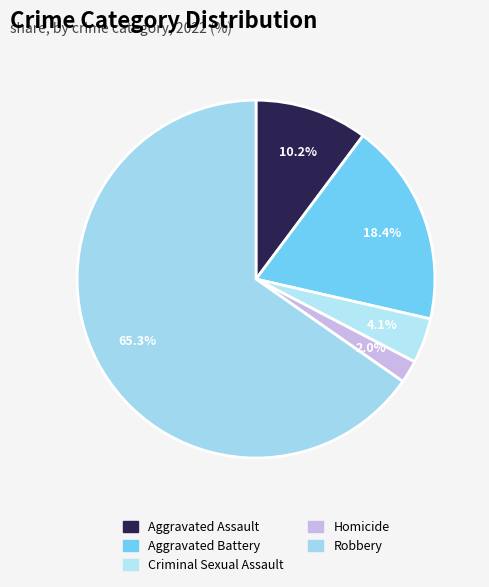

Does Criminal Sexual Assault account for over 50% of the chart?

No